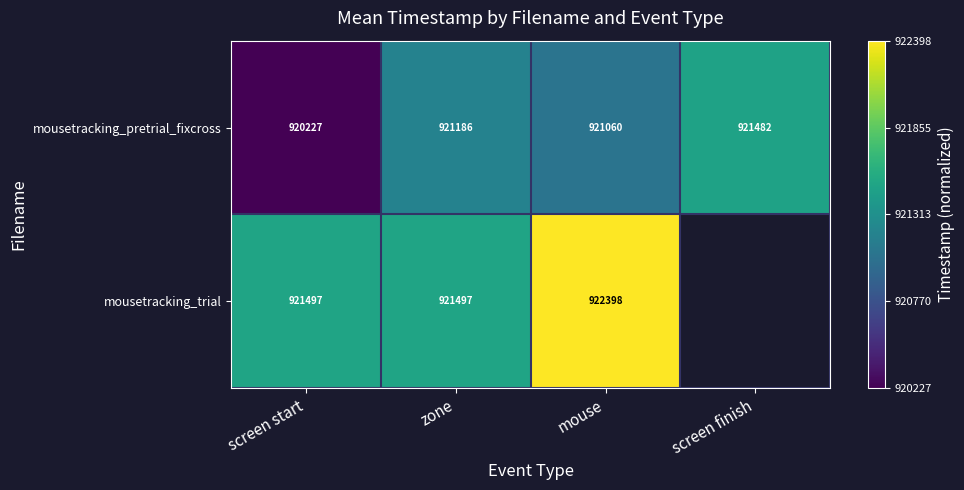

Which label corresponds to the largest value in the chart?

mouse